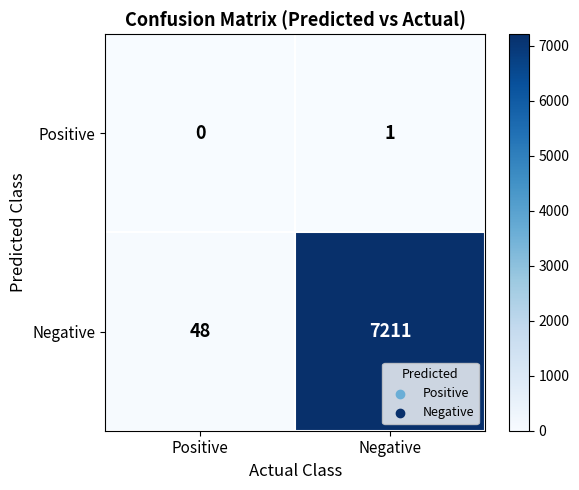

Reading left to right, list all the values displayed in this chart.

Positive: 0	1
Negative: 48	7211